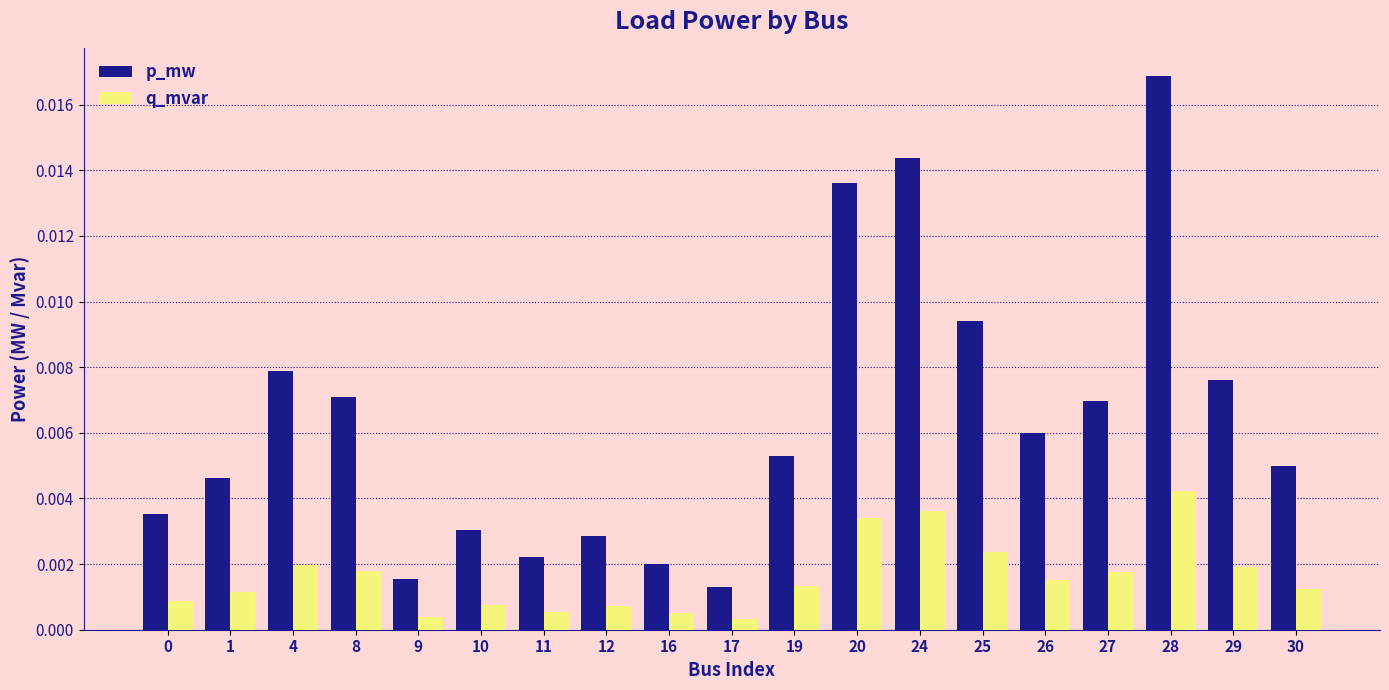

Which series has the largest range (max minus min)?

p_mw